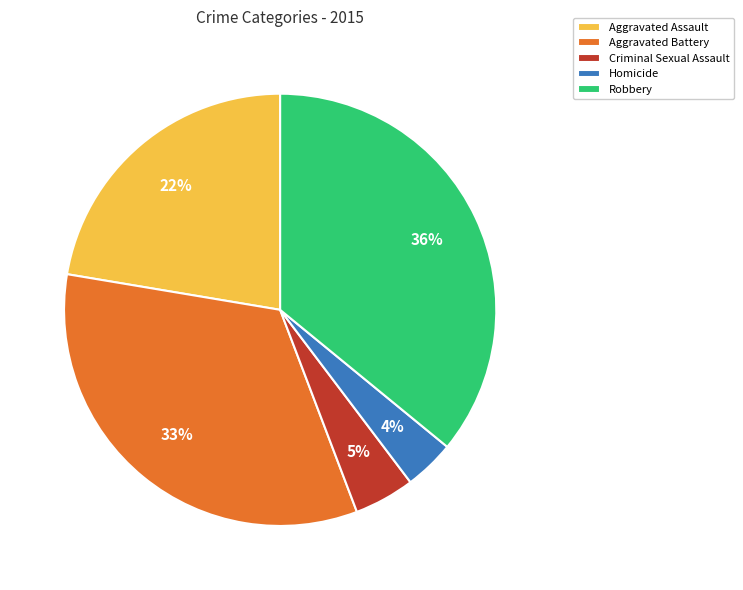

Which category has the biggest portion of the pie?

Robbery